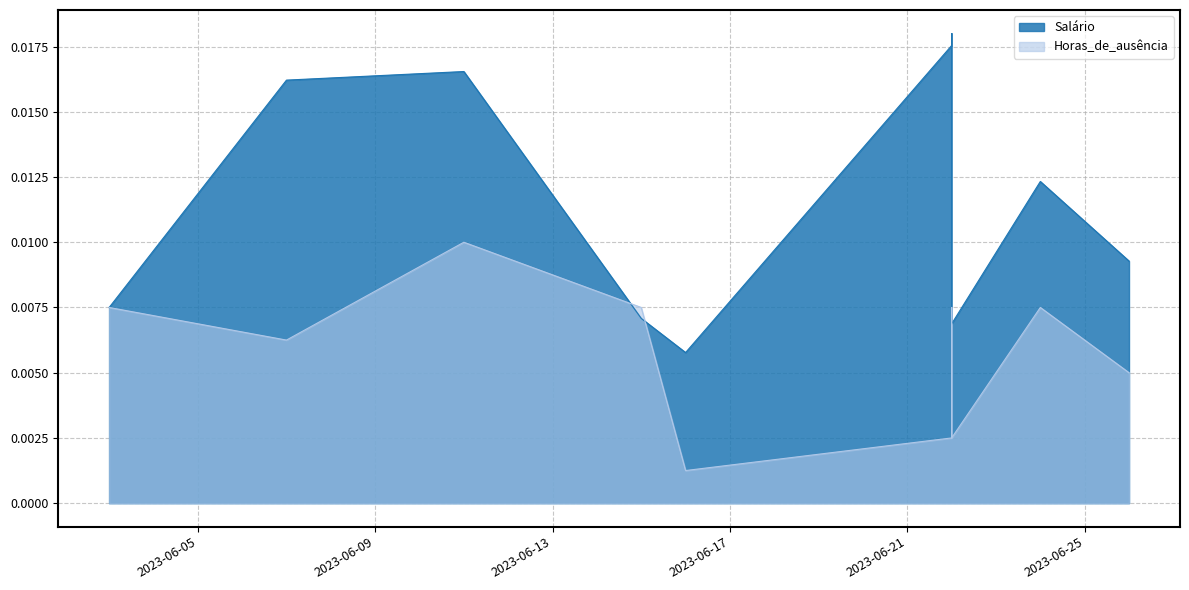

How many data points does each series have?

10